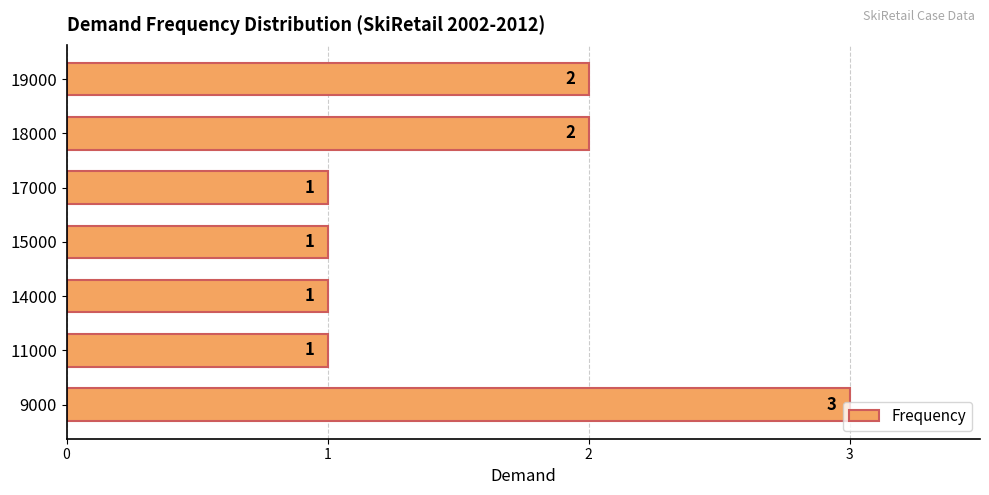

Is it true that the value at 19000 is 2?

True